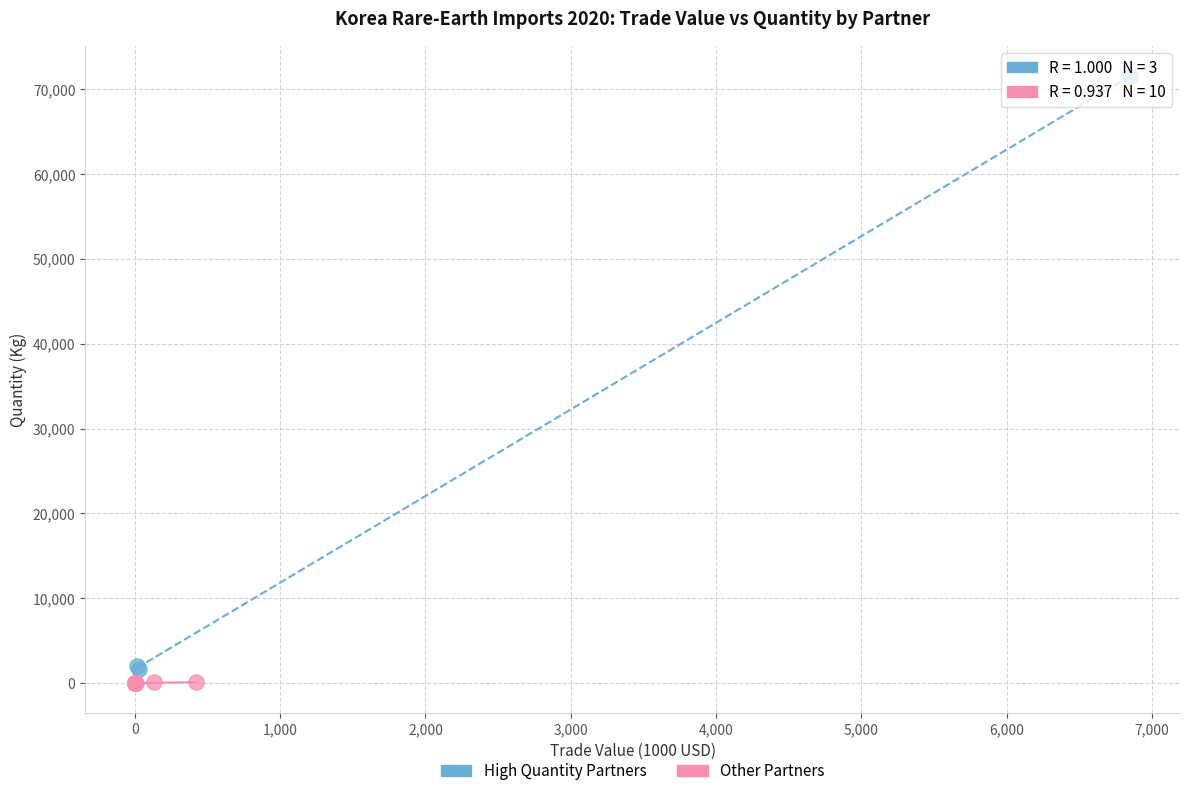

Which series reaches the maximum Y coordinate?

High Quantity Partners